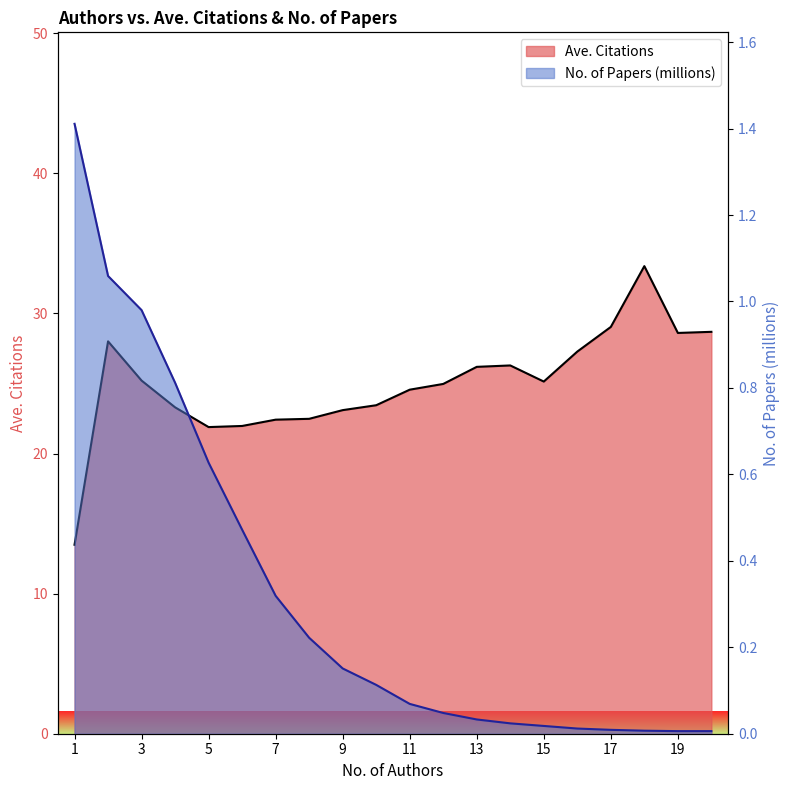

What is the maximum value for Ave. Citations?

33.4